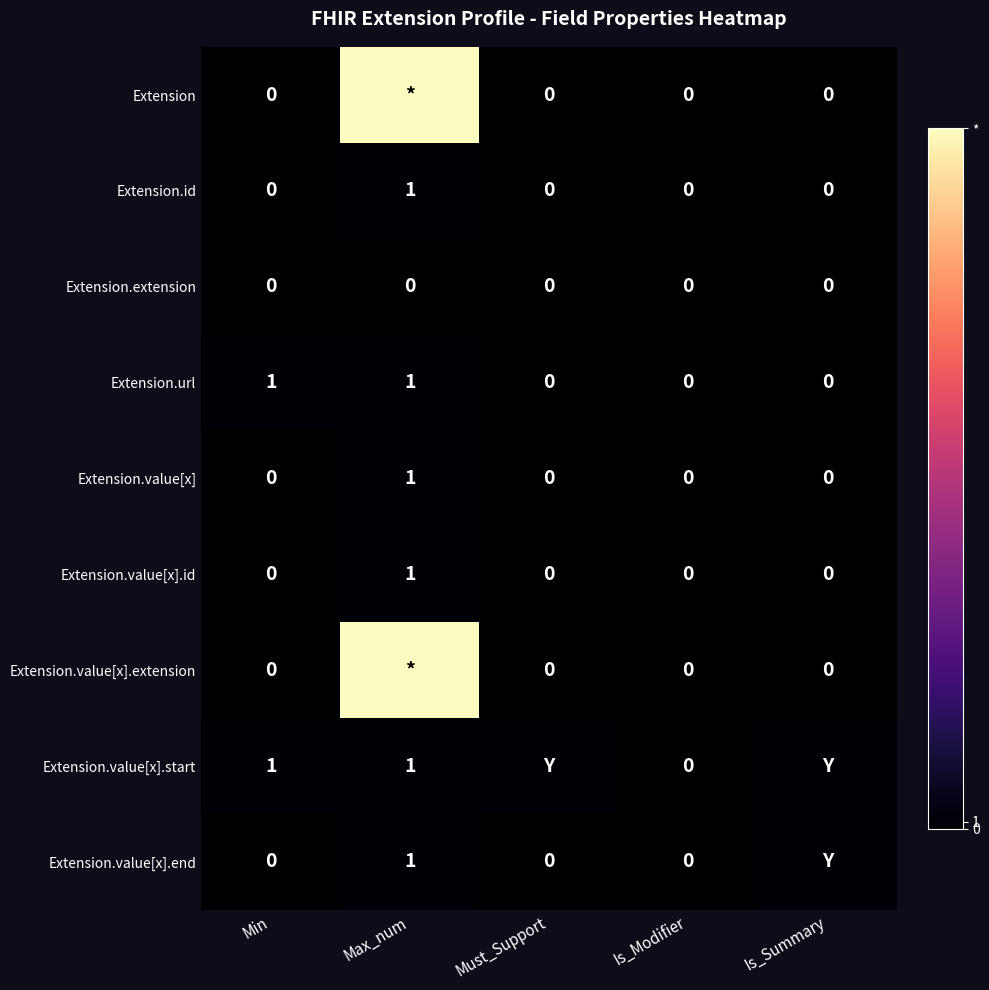

True or false: Extension.value[x].start has a value of 0 at Max_num.

False